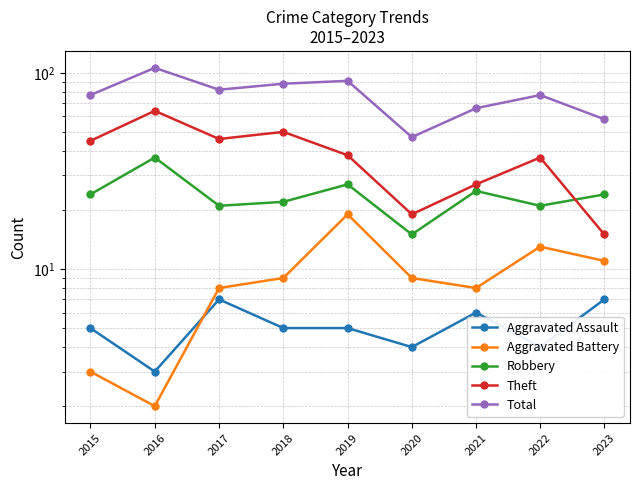

Which category has the highest value in the Aggravated Battery series?

2019